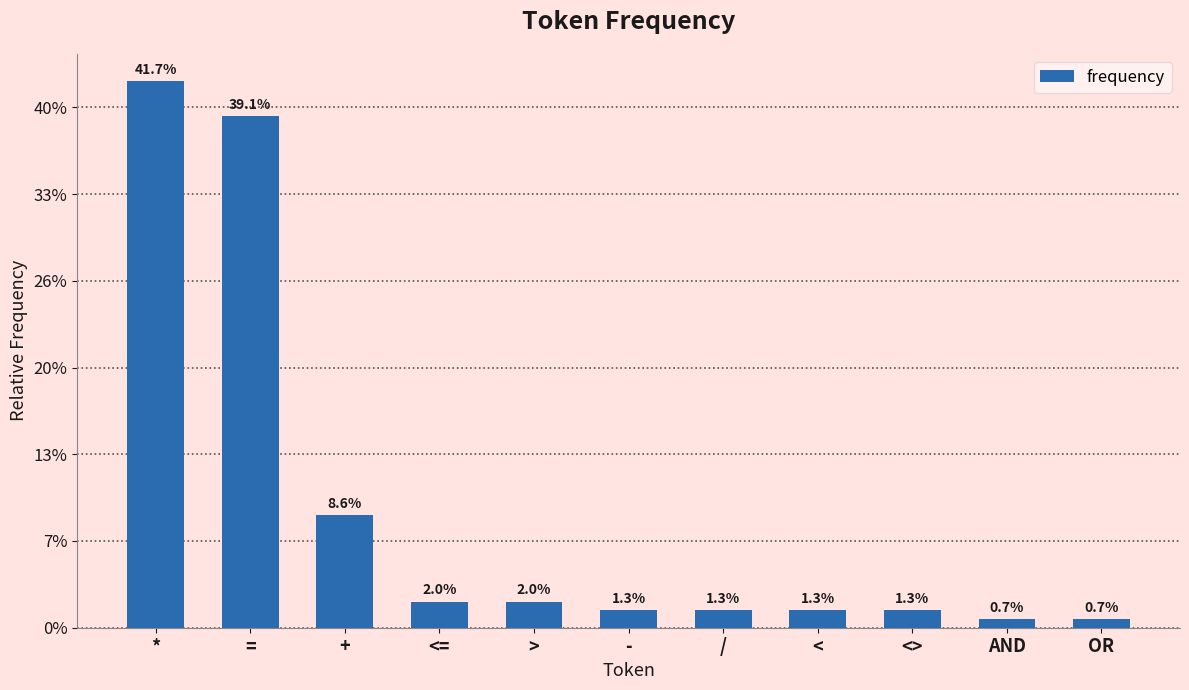

Are the bars horizontal?

No